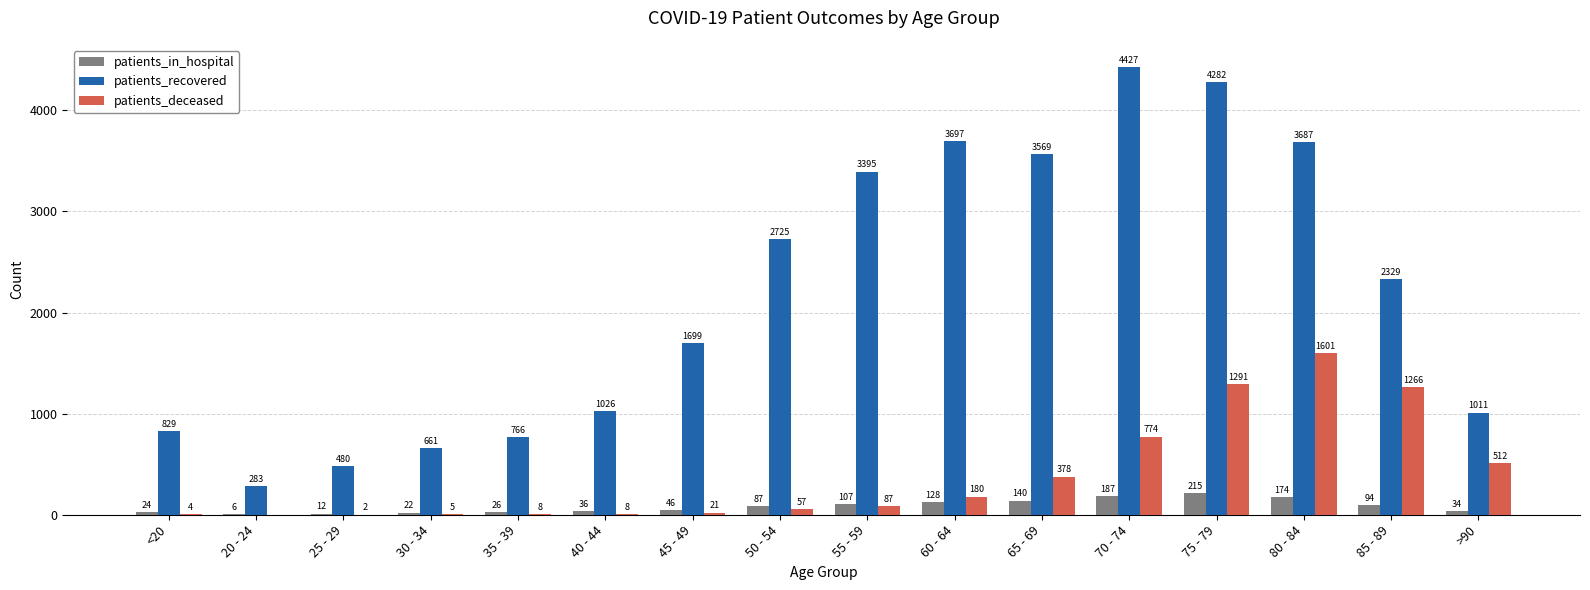

How many groups of bars are there?

16